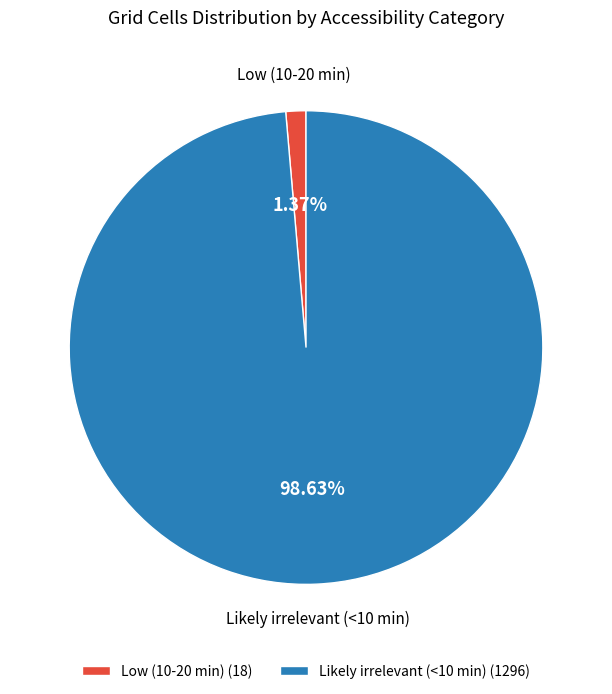

Approximately how many times larger is the value at Likely irrelevant (<10 min) compared to Low (10-20 min)?

72.0